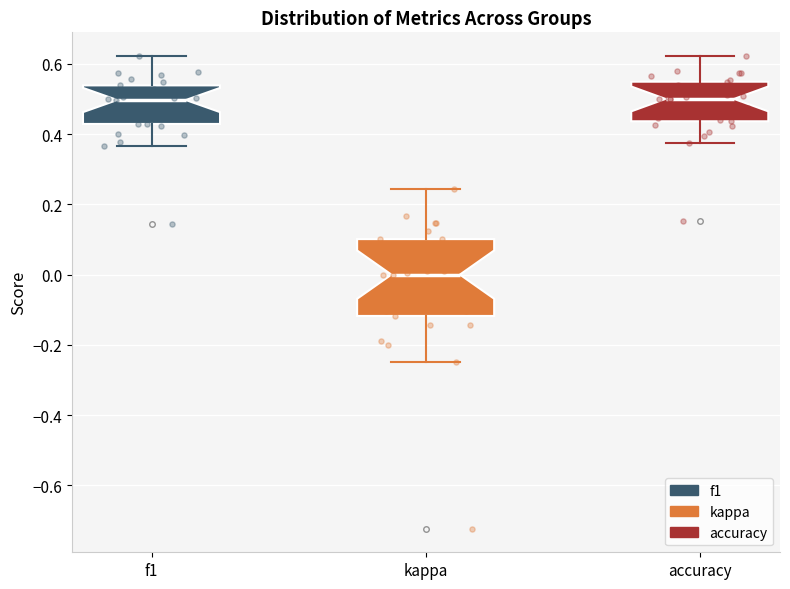

Reading left to right, read every box against the y-axis: the position of its median line, the range the box covers, and the ends of its whiskers. The values are not printed on the chart, so give them approximately, as read against the axis.

f1: median 0.50, box 0.42 to 0.54, whiskers 0.36 to 0.62
kappa: median 0.00, box -0.12 to 0.10, whiskers -0.24 to 0.24
accuracy: median 0.50, box 0.44 to 0.54, whiskers 0.38 to 0.62